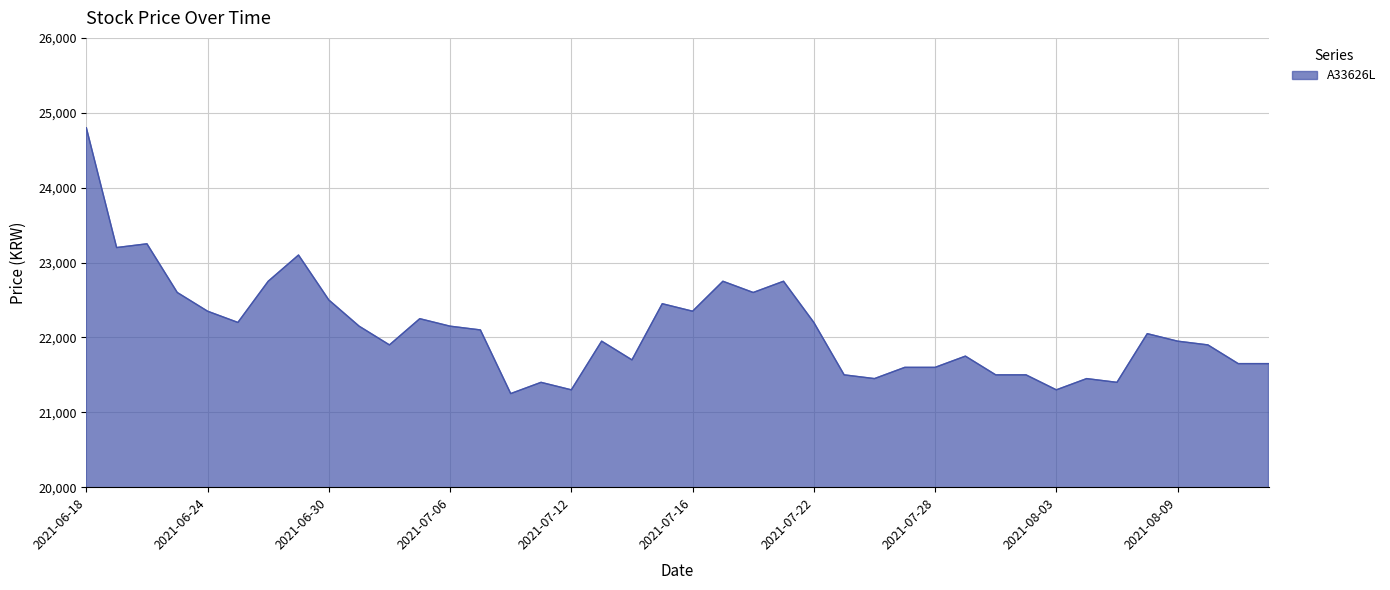

How many series are shown in this chart?

1